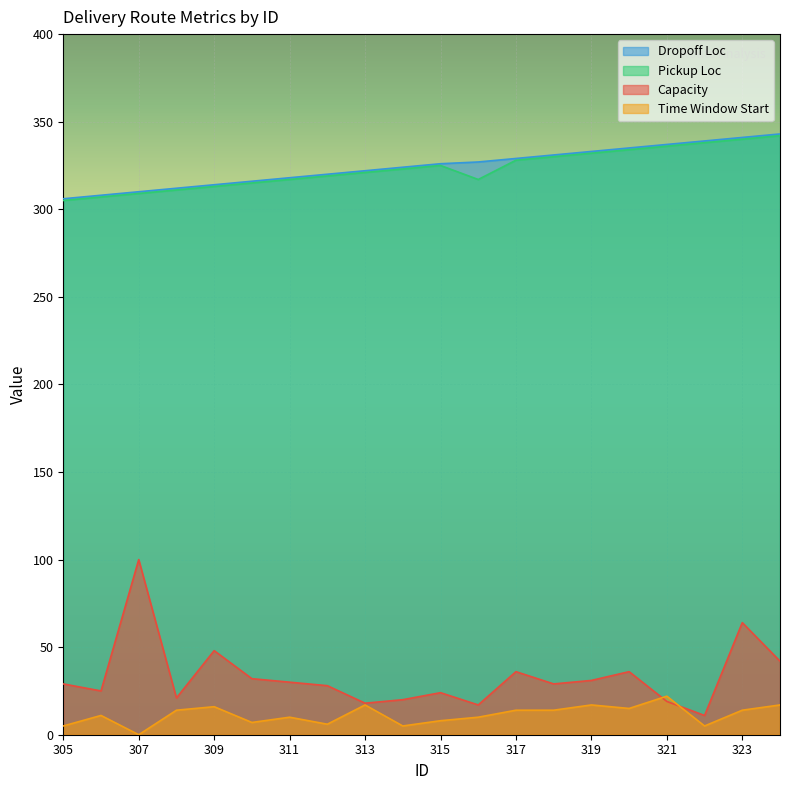

Rank the series by their maximum value, from highest to lowest.

Dropoff Loc, Pickup Loc, Capacity, Time Window Start